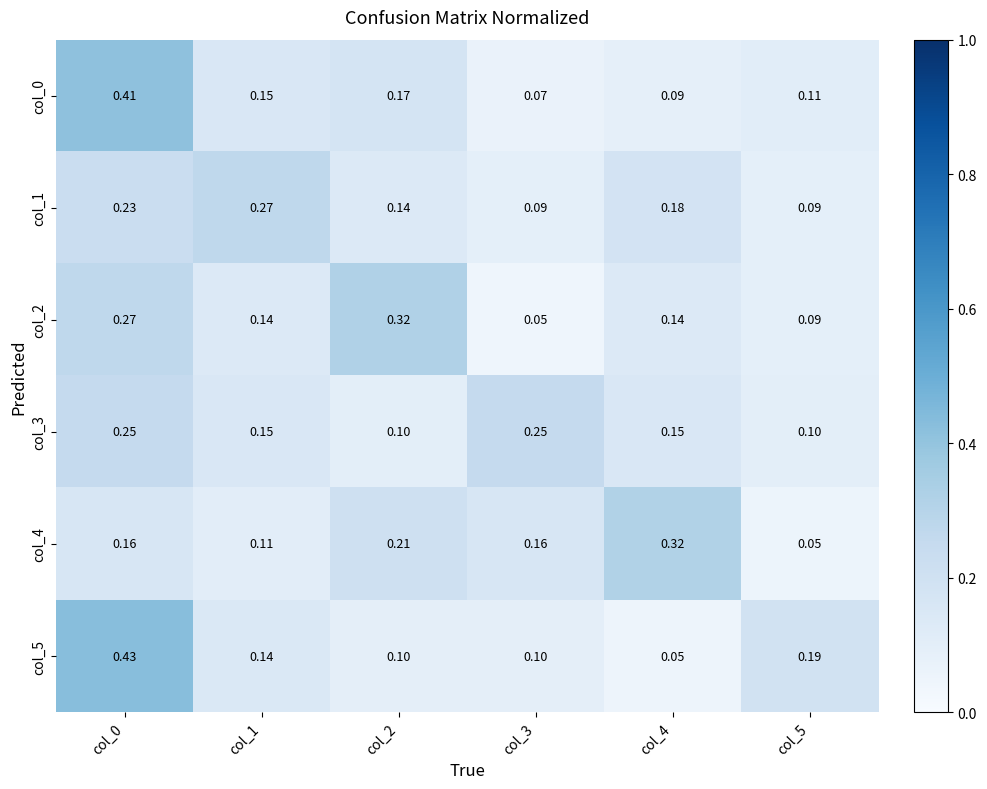

Is the value of col_4 at col_4 greater than the value of col_5 at col_2?

Yes